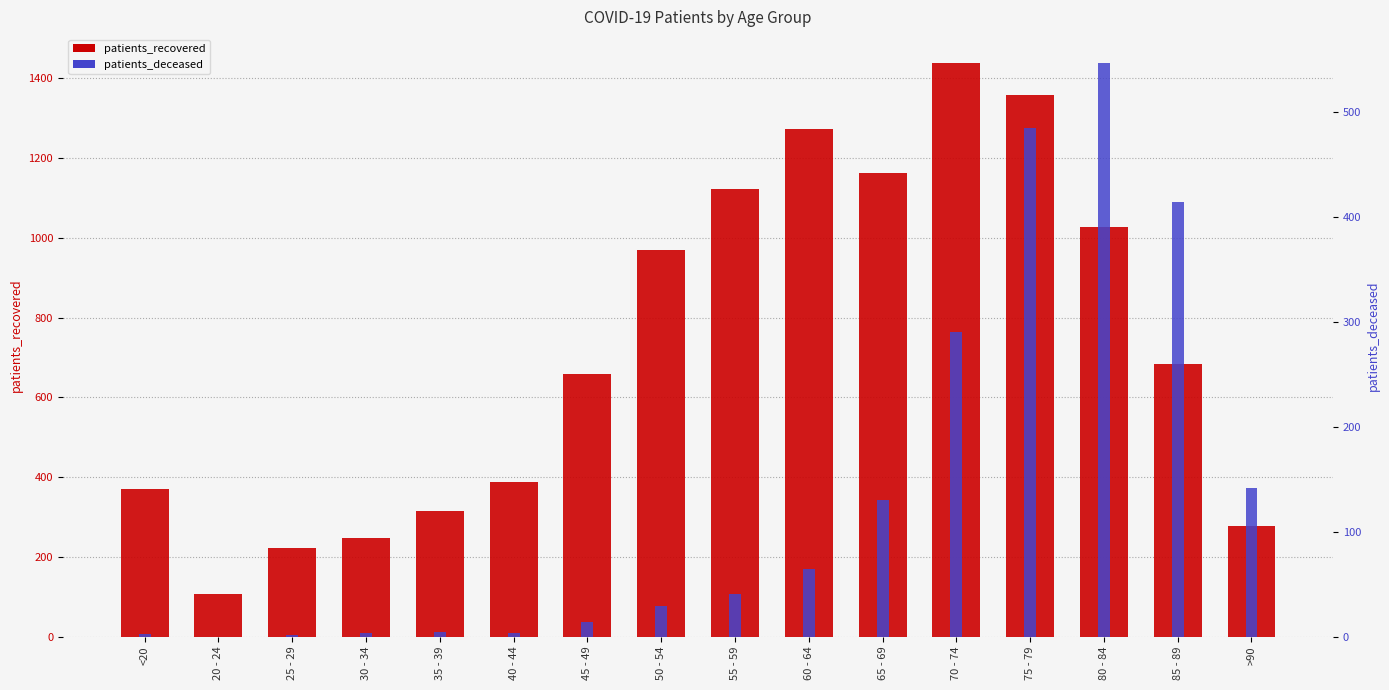

What is the label of the 13th bar from the right?

30 - 34